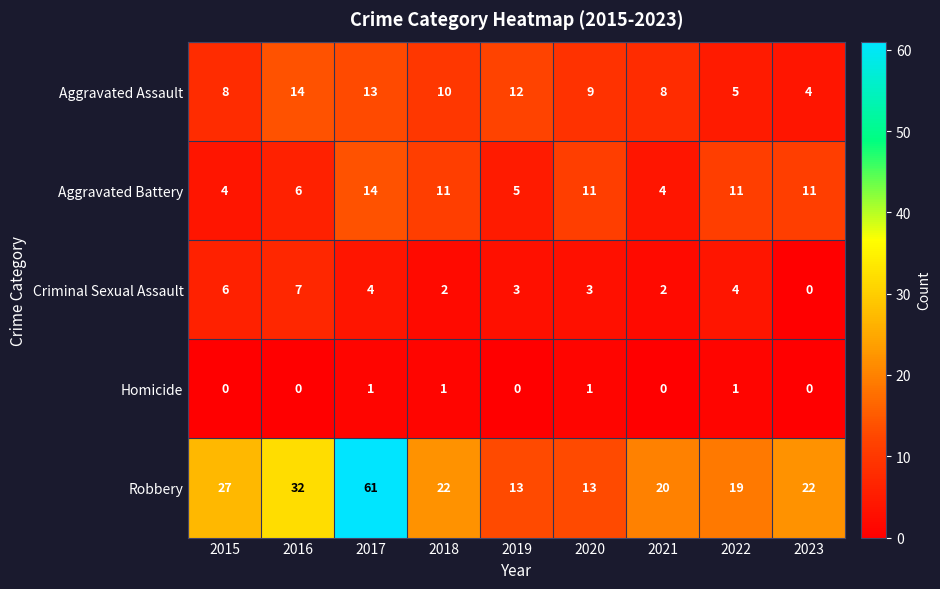

At which label is Robbery closest to 37?

2016